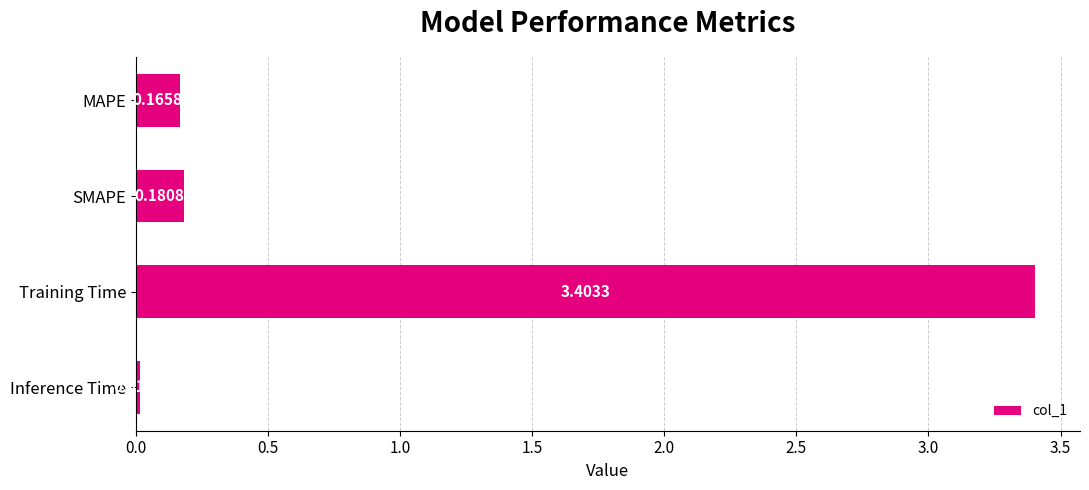

What is the average value?

0.9